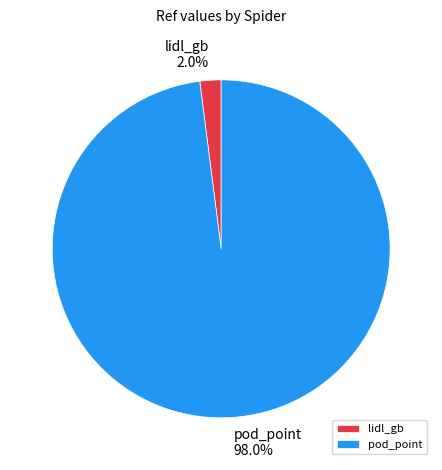

Which category accounts for the majority?

pod_point